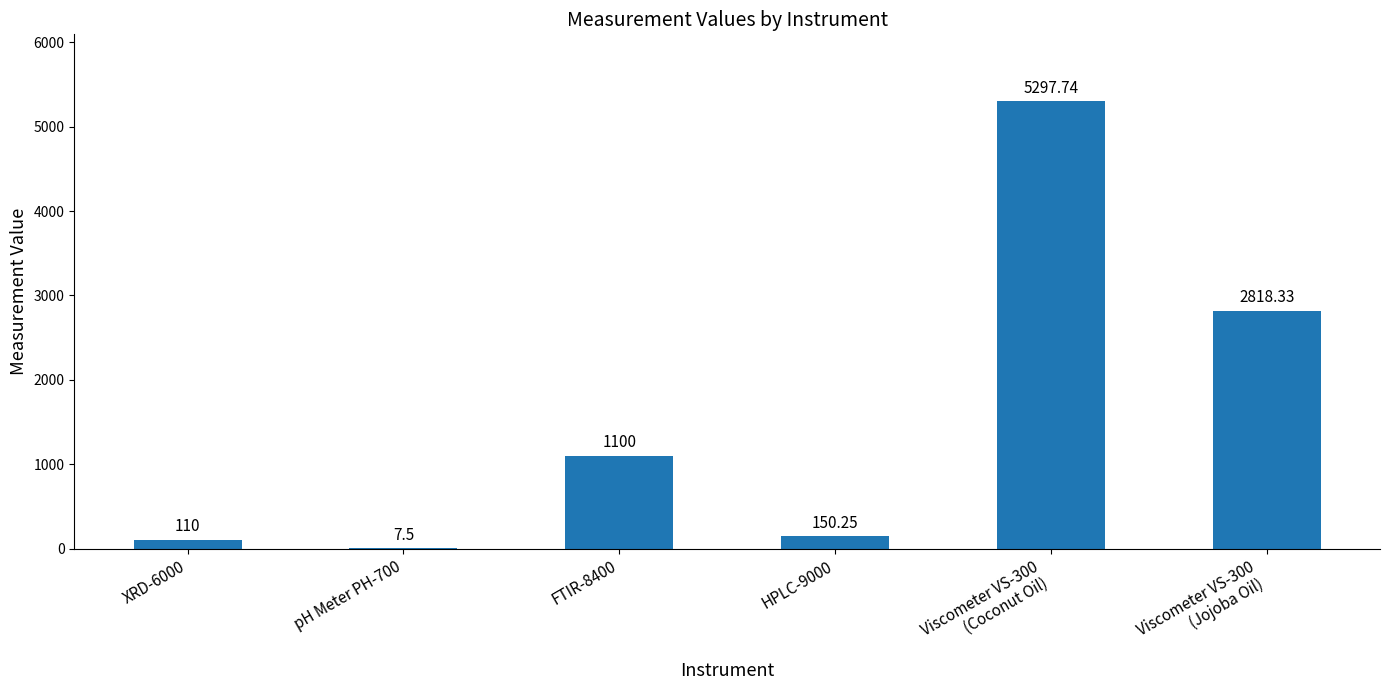

What is the sum of the values at XRD-6000 and pH Meter PH-700?

117.5